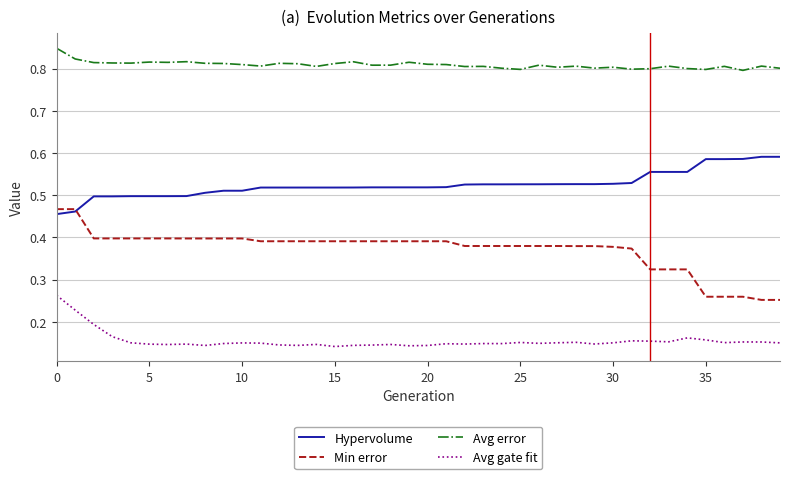

Which series has the widest spread of values?

Min error